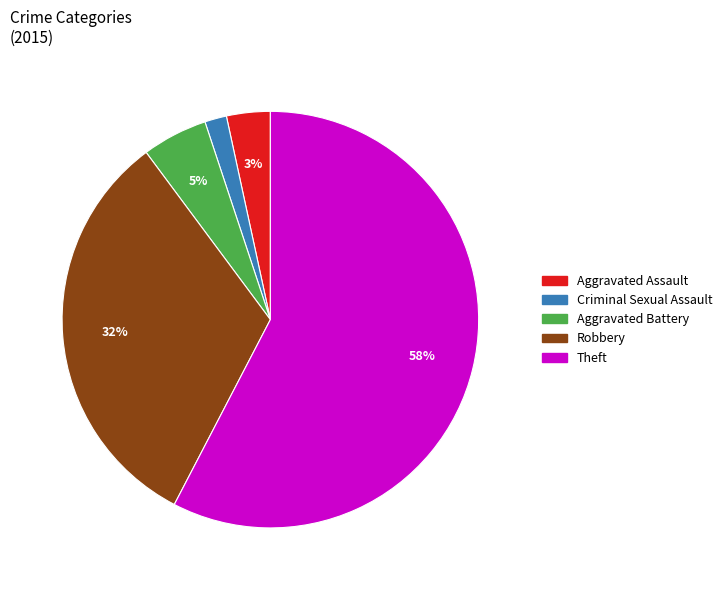

To the nearest percent, what percentage of the pie is Criminal Sexual Assault?

2%